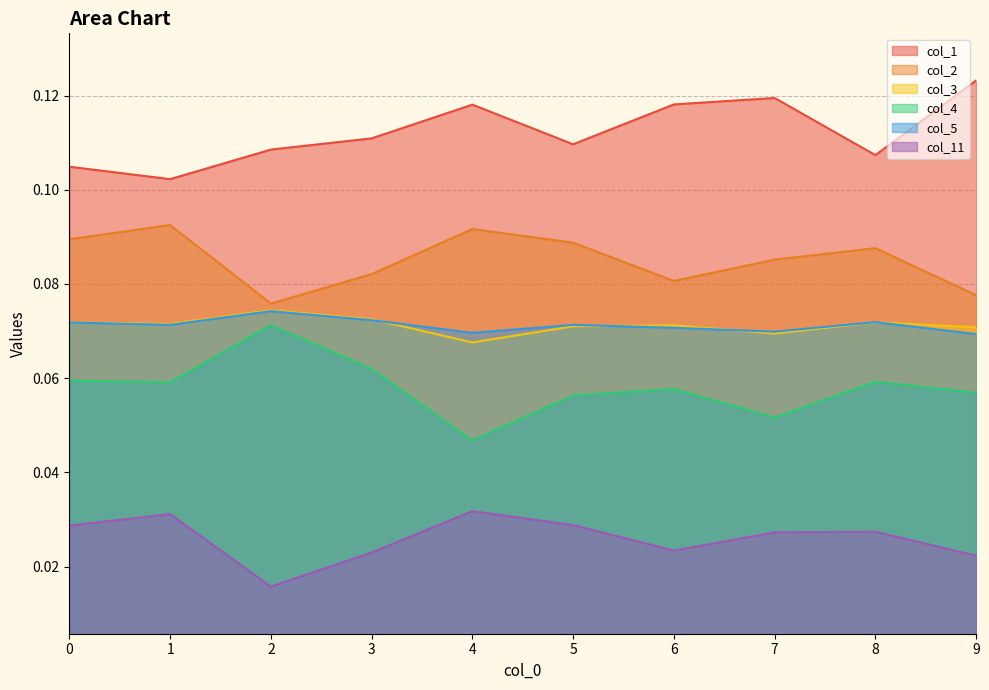

What is the value of the col_3 point at the 9th from the left?

0.1